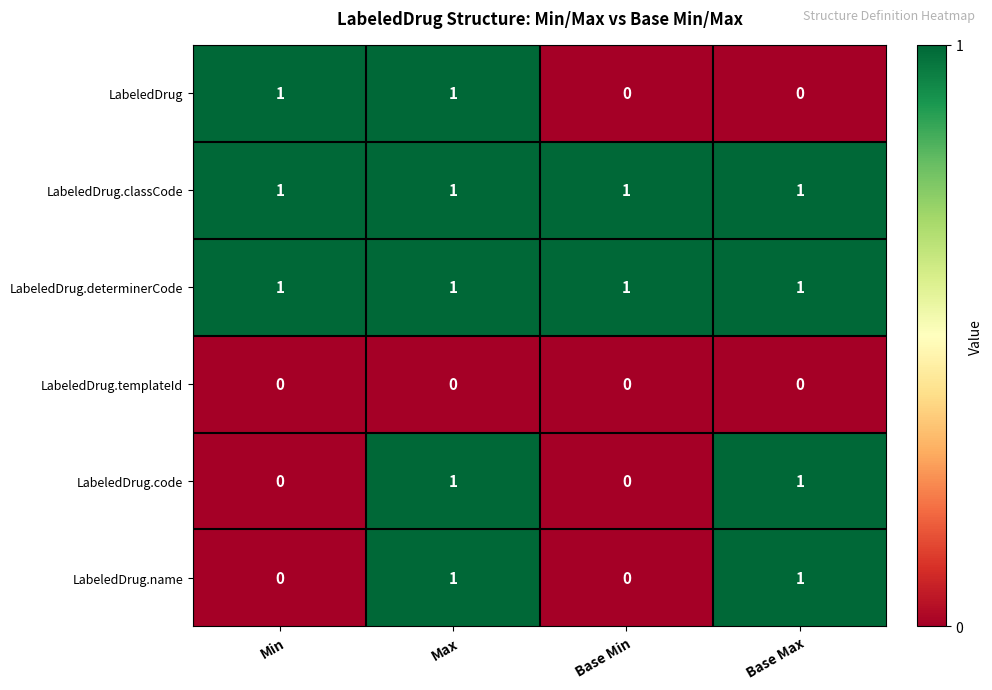

Reading right to left, list all the values displayed in this chart.

LabeledDrug: 0	0	1	1
LabeledDrug.classCode: 1	1	1	1
LabeledDrug.determinerCode: 1	1	1	1
LabeledDrug.templateId: 0	0	0	0
LabeledDrug.code: 1	0	1	0
LabeledDrug.name: 1	0	1	0